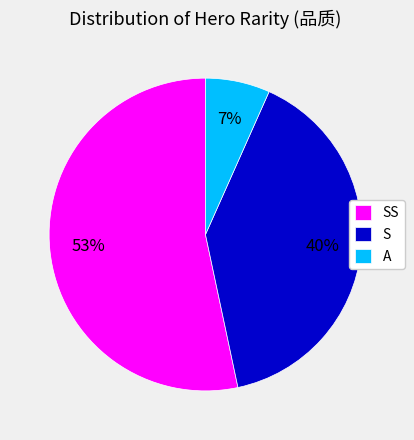

To the nearest percent, what portion does S represent?

40%